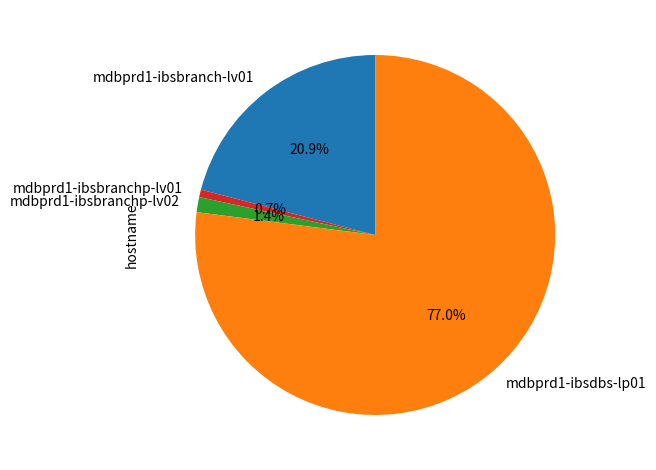

What percentage is the mdbprd1-ibsbranch-lv01 slice, to the nearest percent?

21%